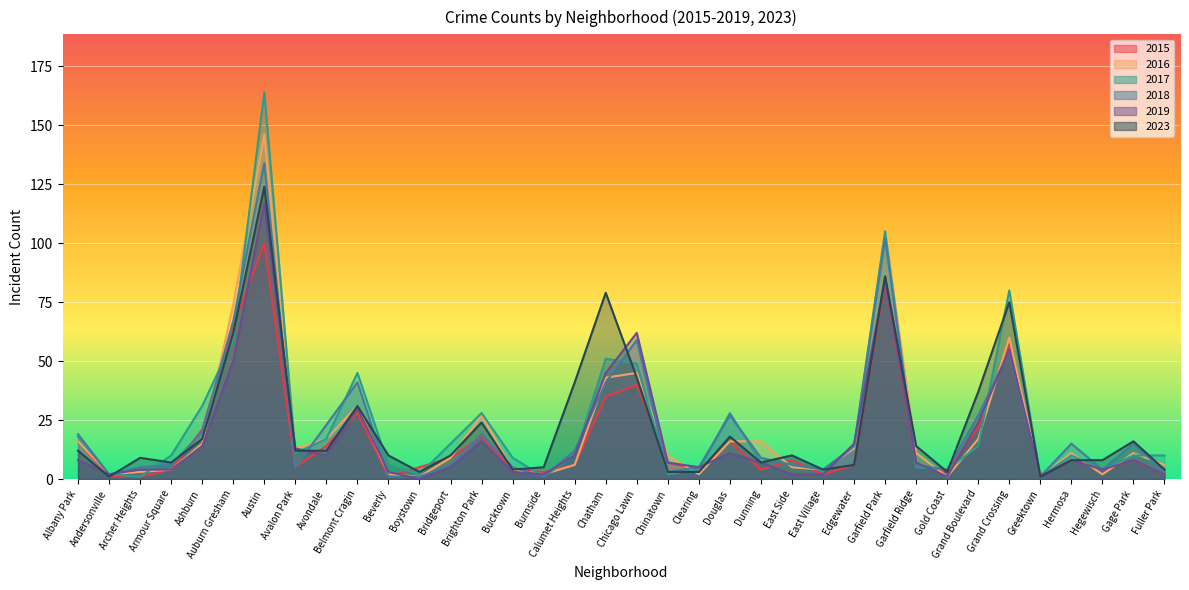

Is it true that 2015 equals 1 at Archer Heights?

True